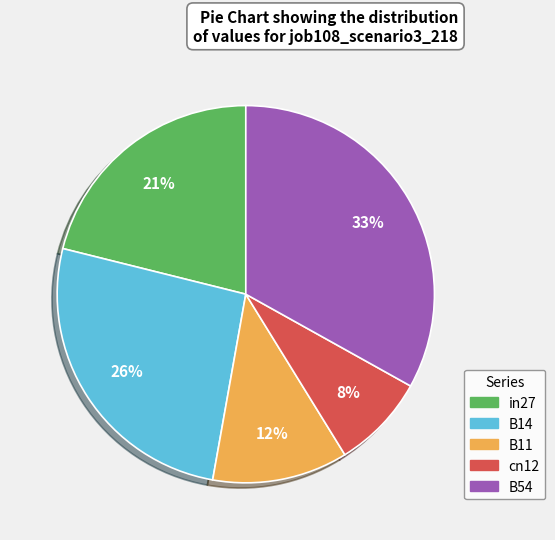

To the nearest percent, what is the difference between the B54 and in27 slice percentages?

12%